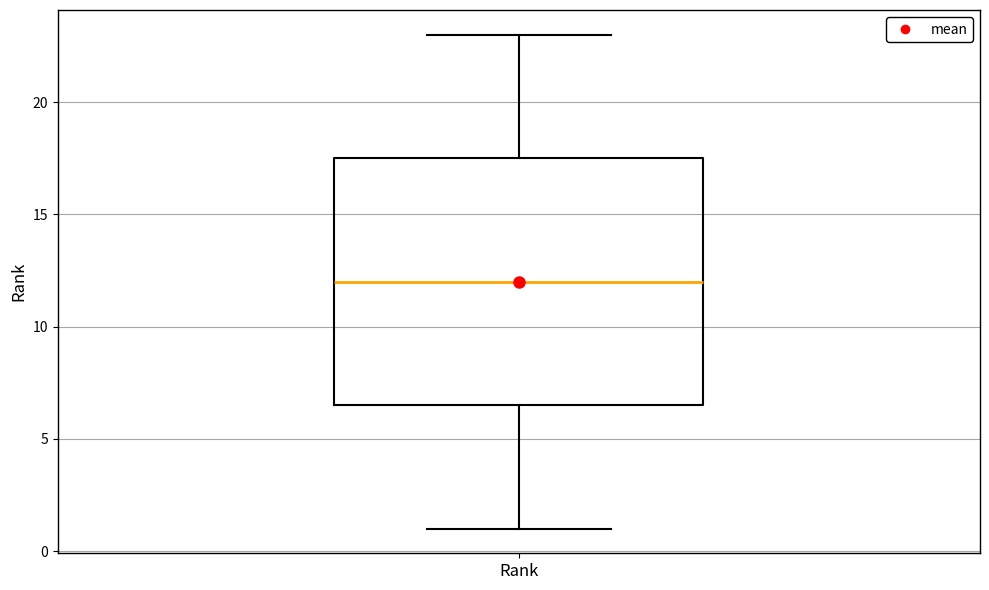

Transcribe this box plot: give where the median line is, the range the box spans, and where the two whiskers end, as read against the y-axis. The values are not printed on the chart, so give them approximately, as read against the axis.

median 12.0, box 6.5 to 17.5, whiskers 1.0 to 23.0